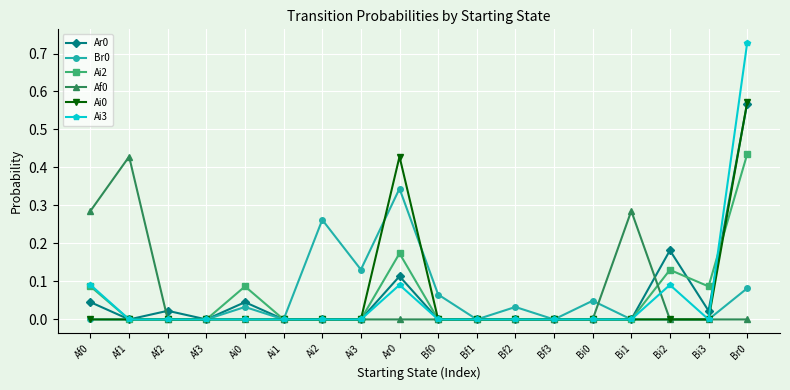

What is the label of the 8th point from the right?

Bf1